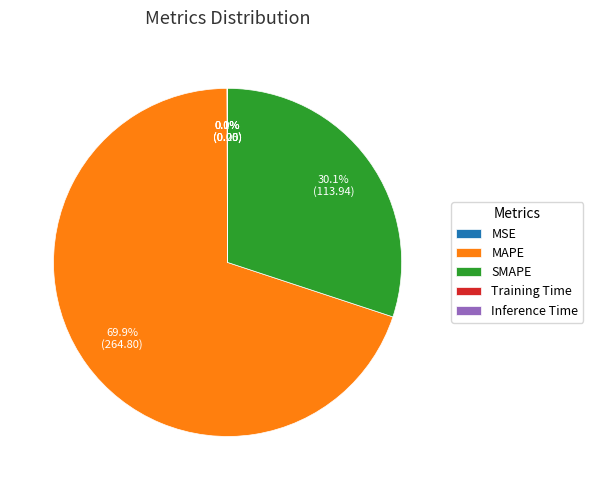

What is the ratio of the value at MAPE to the value at SMAPE?

2.3